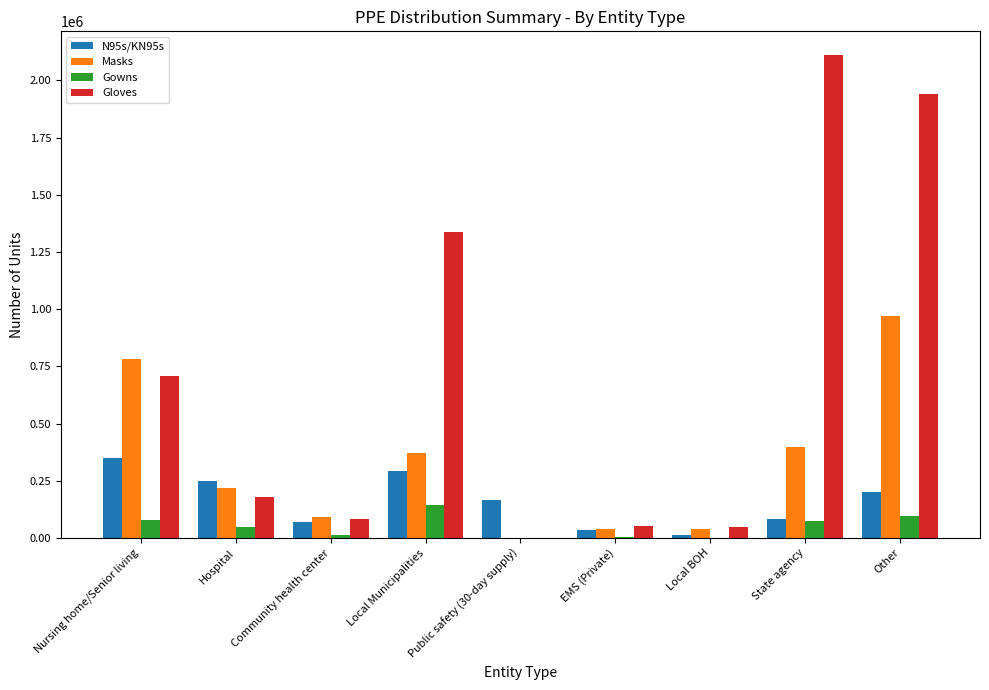

What is the sum of all Masks values?

2910630